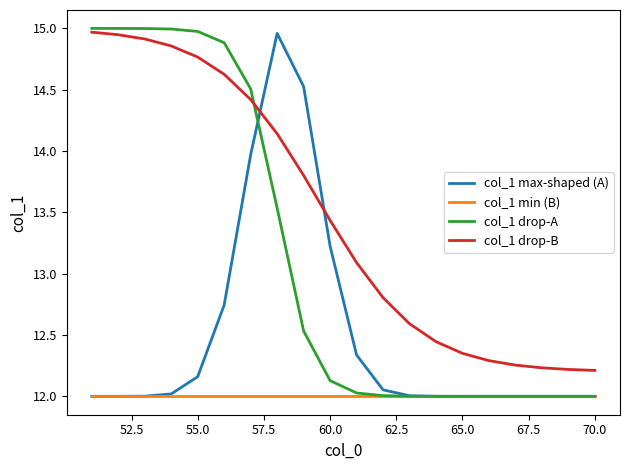

What is the smallest value displayed?

12.0